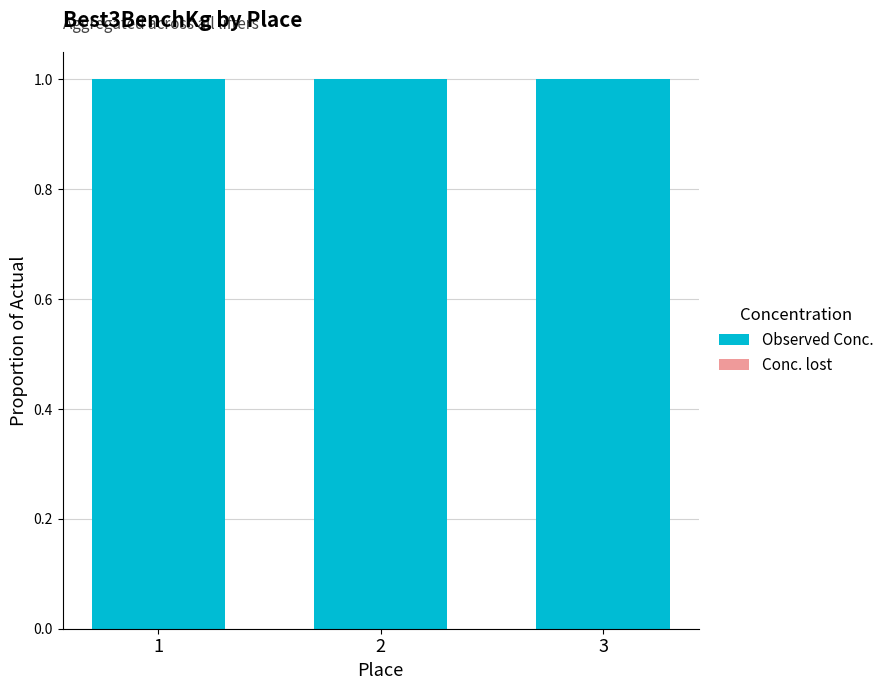

Does the chart contain any negative values?

No